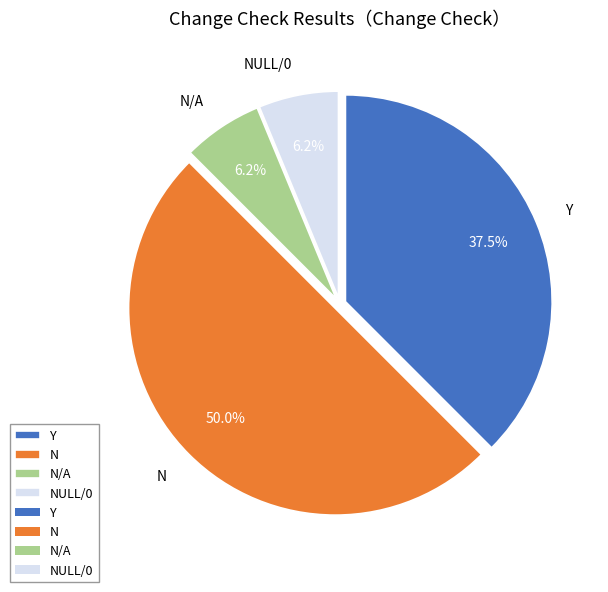

Does N/A account for over 50% of the chart?

No